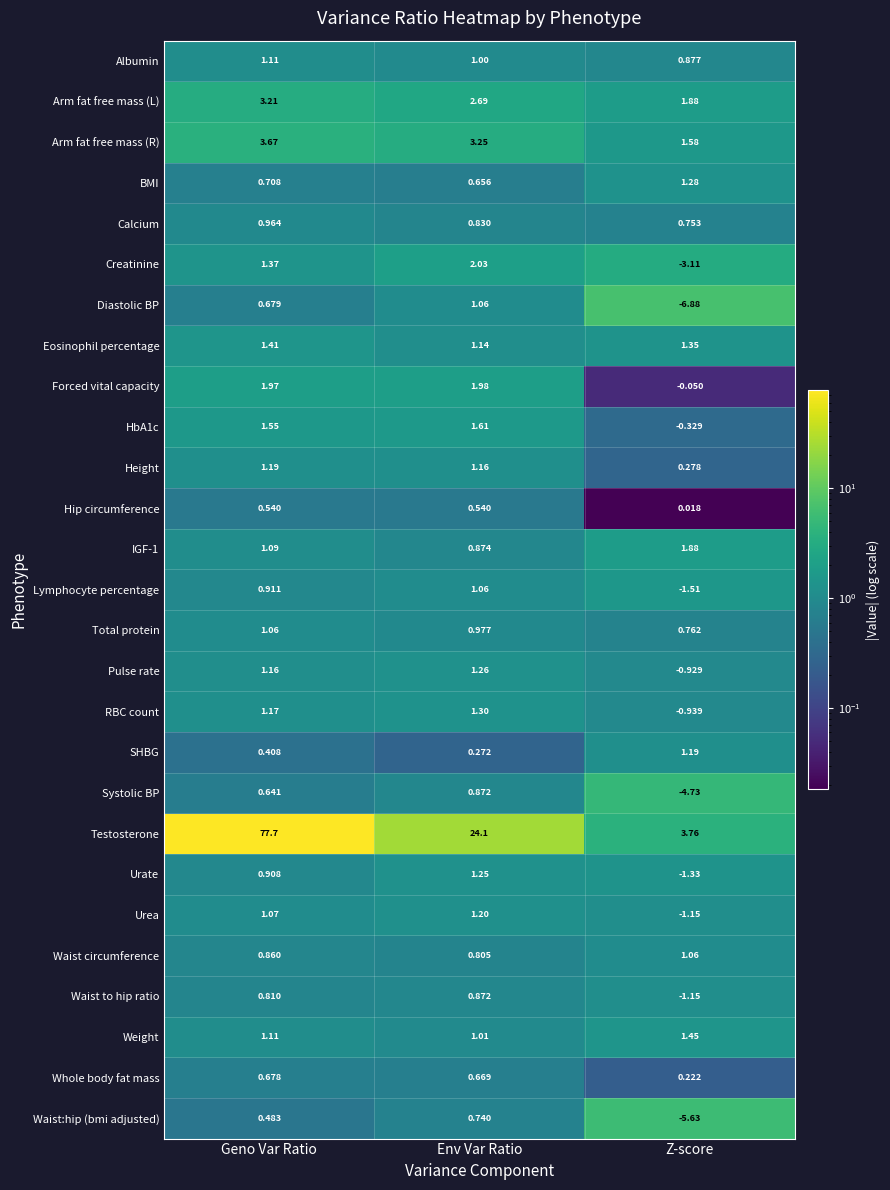

Is the value of Calcium at Env Var Ratio greater than the value of Diastolic BP at Z-score?

Yes